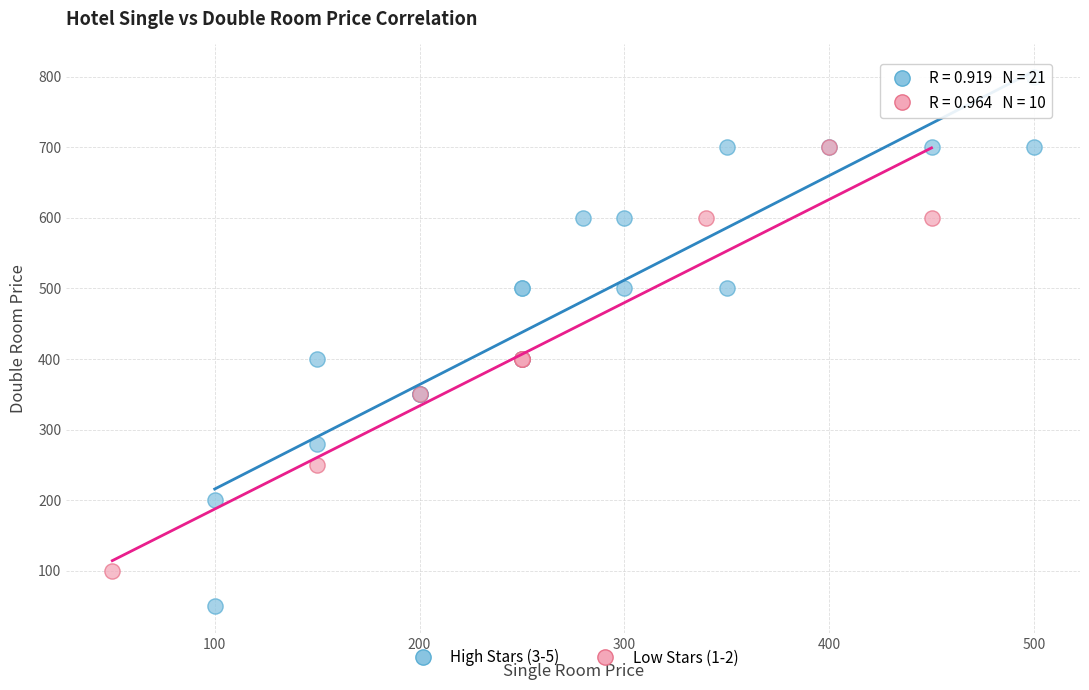

Which series contains the highest Y value?

High Stars (3-5)